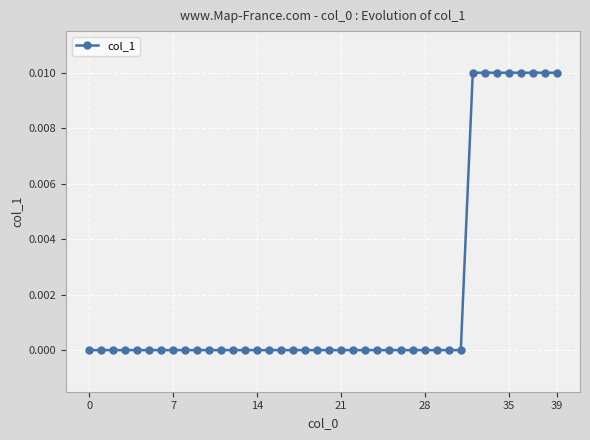

Count the number of categories in the chart.

40